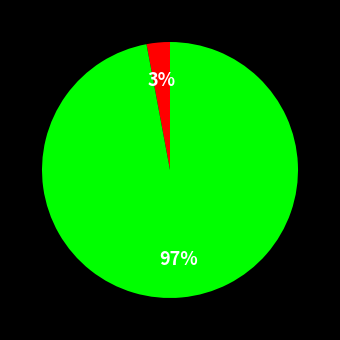

To the nearest percent, what is the average slice percentage?

50%